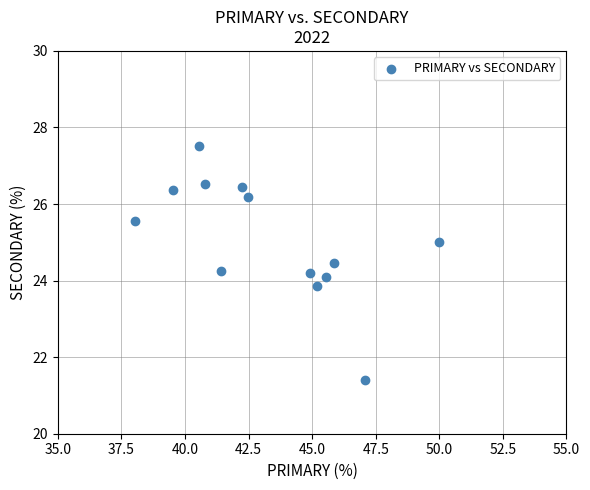

What is the range of X values (max minus min)?

12.0